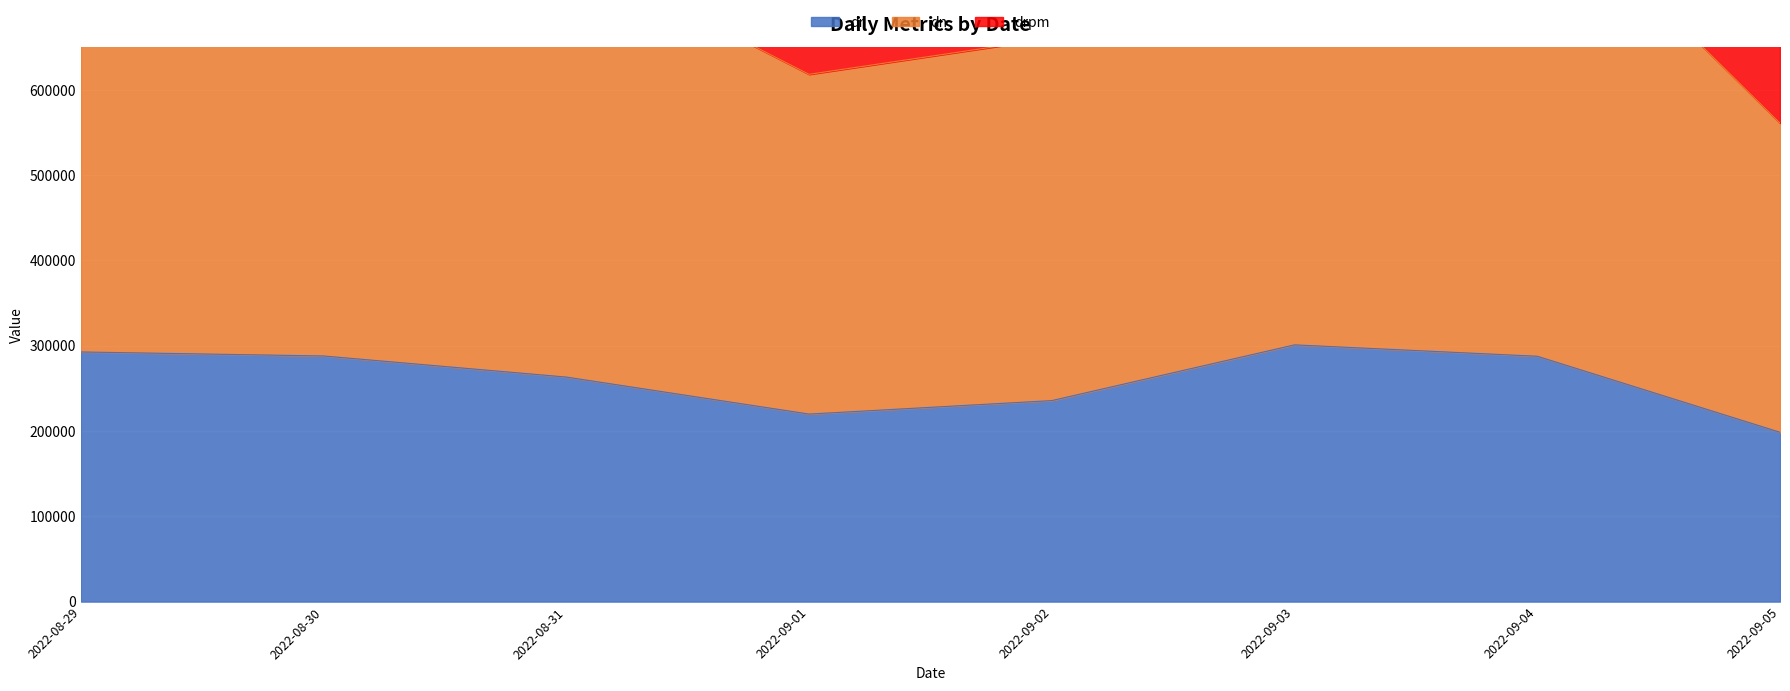

What is the difference between the second highest and minimum values in the dr series?

94159